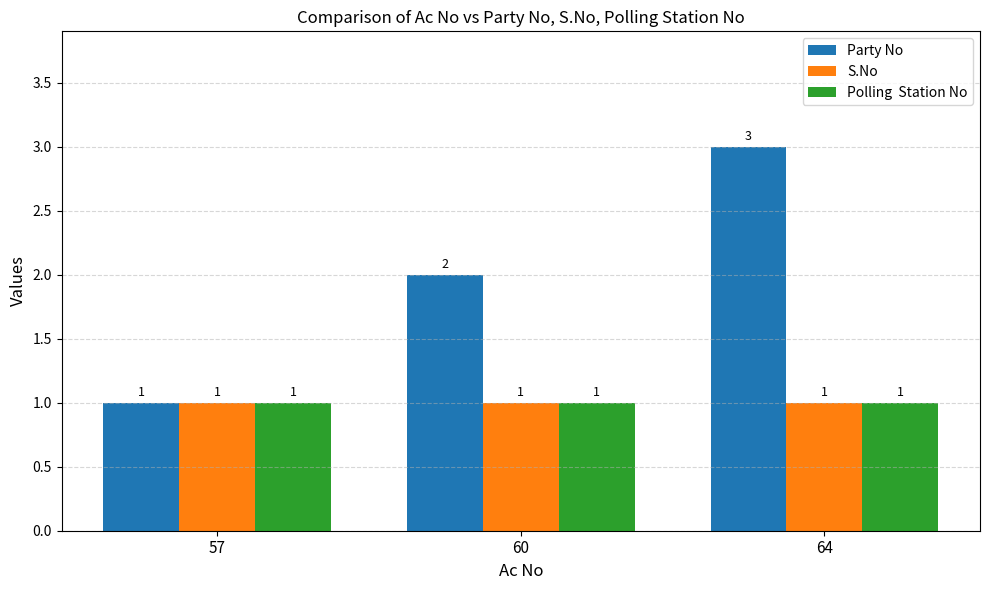

What is the spread (max minus min) of values at 60?

1